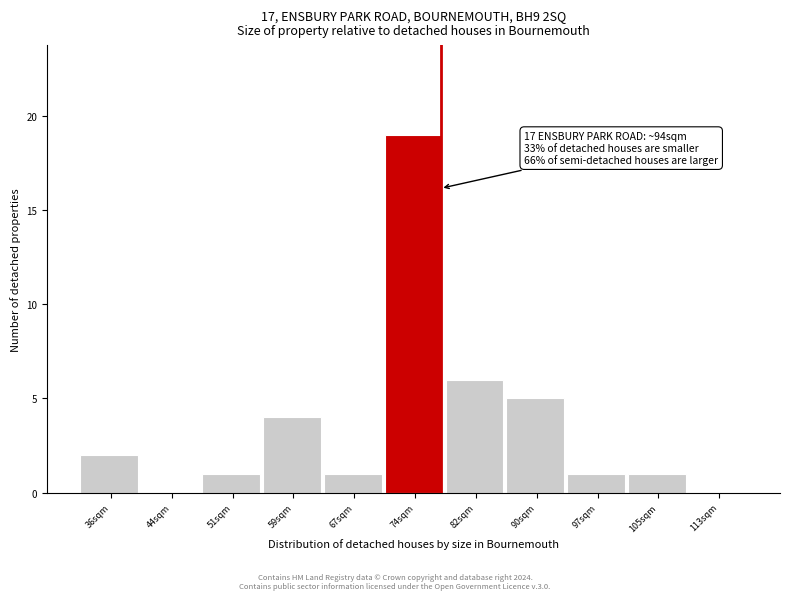

Reading left to right, extract all data points from this chart.

36sqm=2	44sqm=0	51sqm=1	59sqm=4	67sqm=1	74sqm=19	82sqm=6	90sqm=5	97sqm=1	105sqm=1	113sqm=0